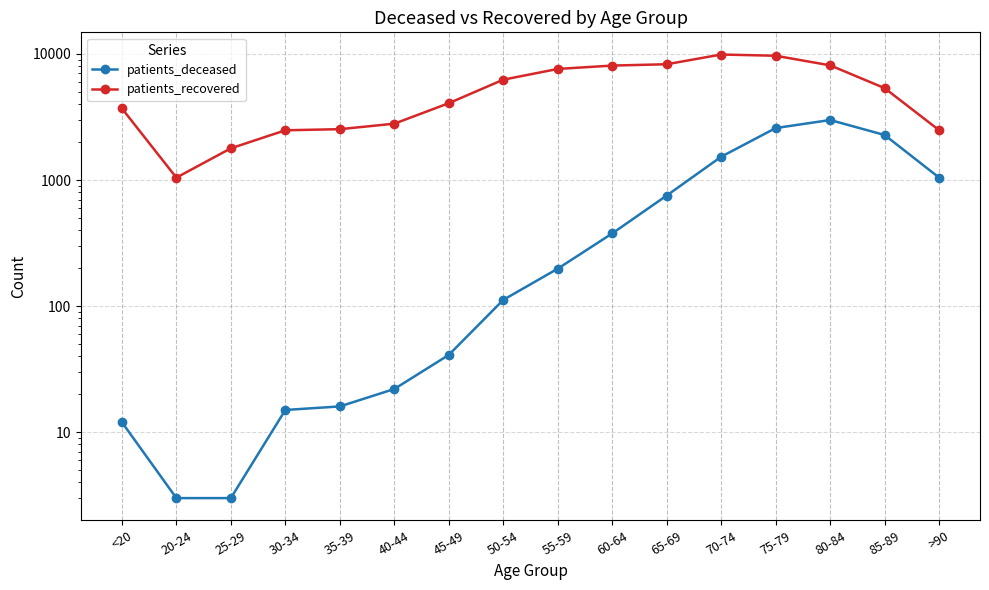

What is the average value of the patients_recovered series?

5258